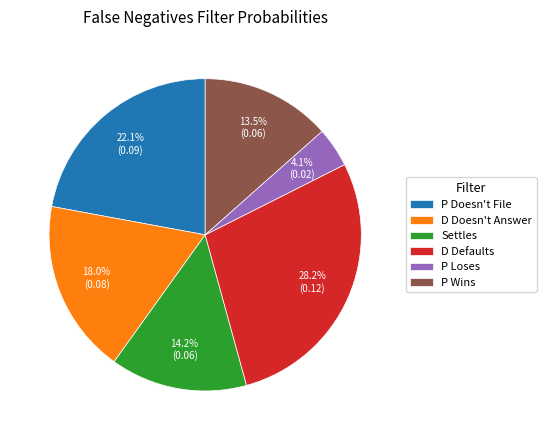

To the nearest percent, what is the combined percentage of P Doesn't File and D Defaults?

50%